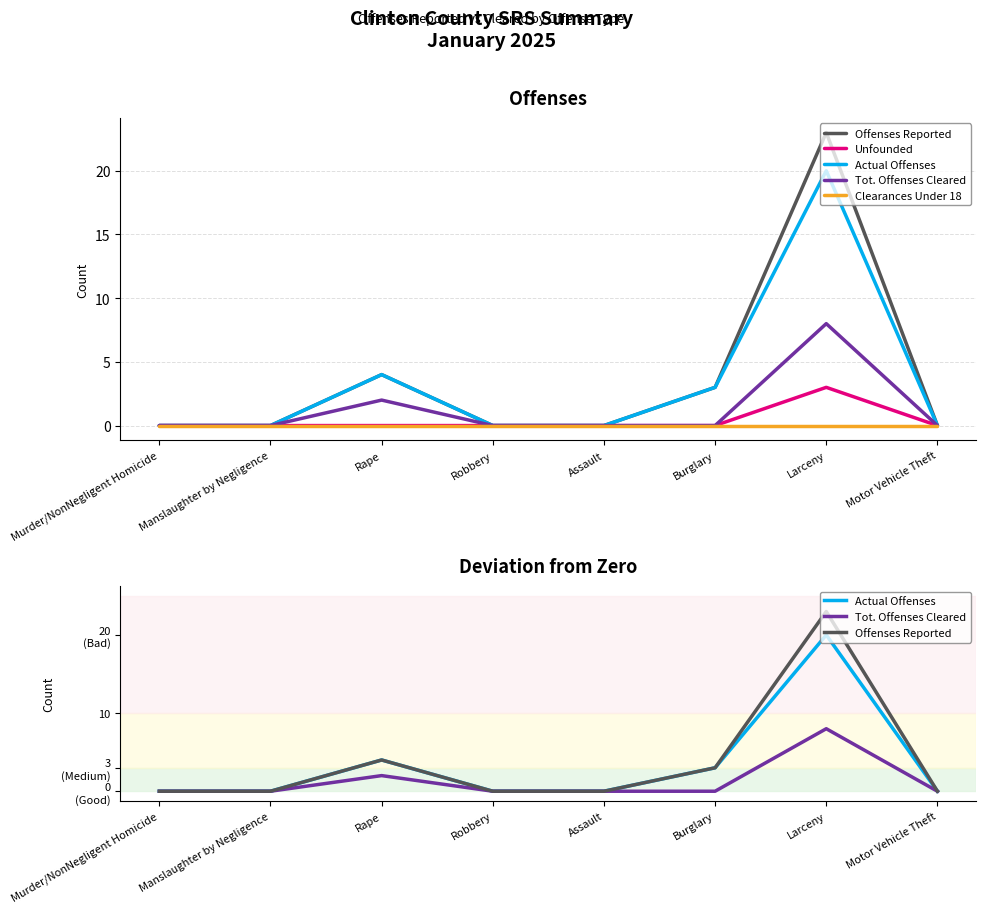

Which series has the largest range (max minus min)?

Offenses Reported